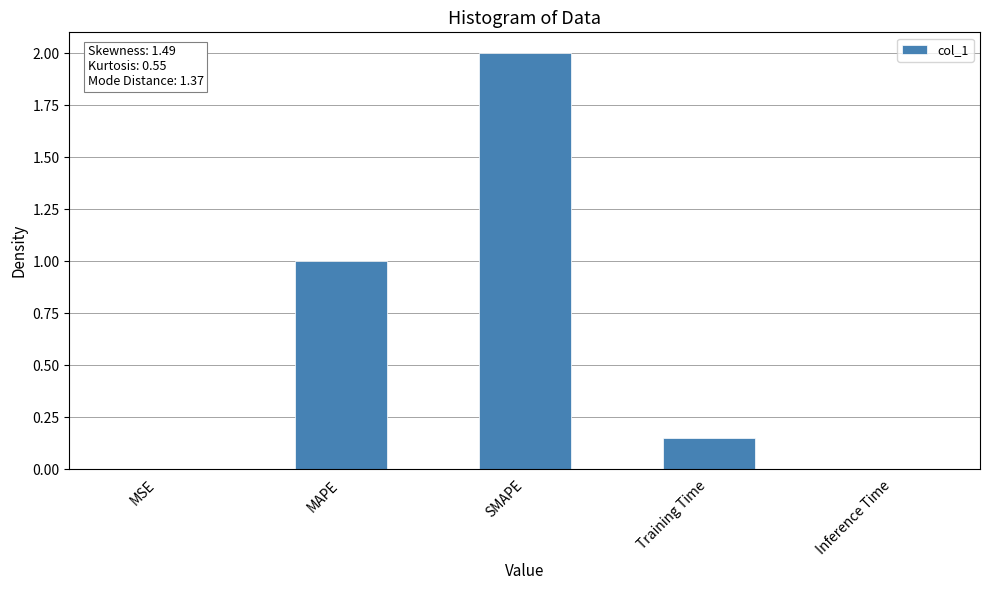

True or false: the data shows 0.3 at MAPE.

False